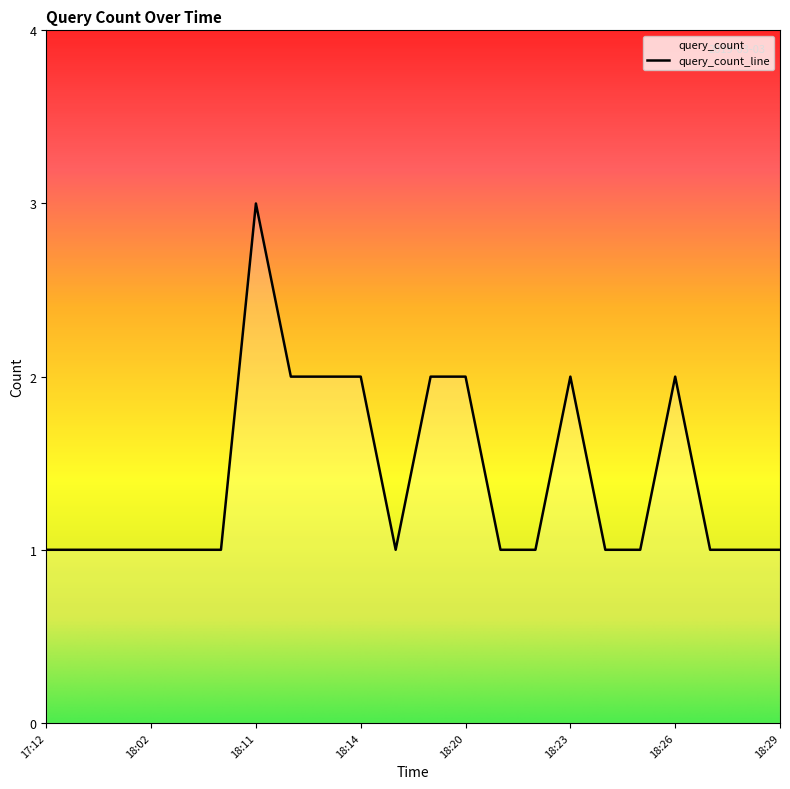

Rank the categories by value from highest to lowest.

18:11, 18:12, 18:13, 18:14, 18:17, 18:20, 18:23, 18:26, 17:12, 17:15, 18:01, 18:02, 18:09, 18:10, 18:15, 18:21, 18:22, 18:24, 18:25, 18:27, 18:28, 18:29